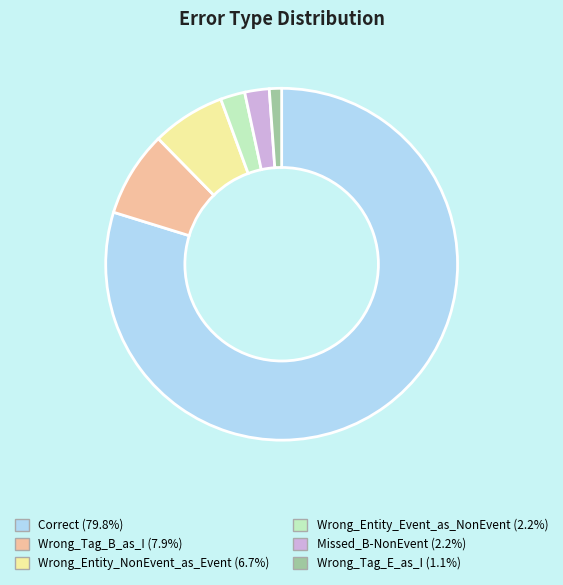

Combined, do Wrong_Entity_Event_as_NonEvent and Correct account for over 50%?

Yes